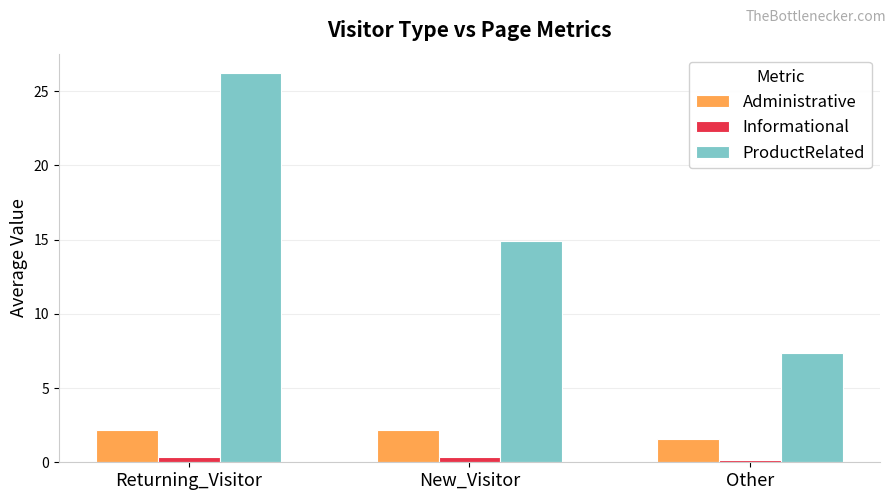

Which series has the widest spread of values?

ProductRelated